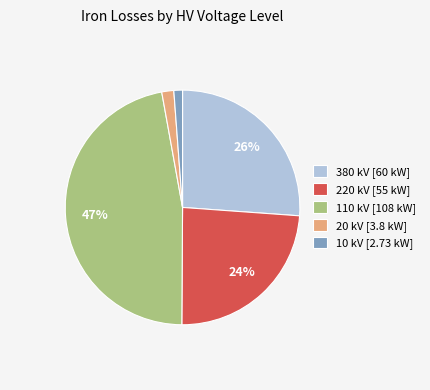

To the nearest percent, what is the difference between the 110 kV [108 kW] and 10 kV [2.73 kW] slice percentages?

46%